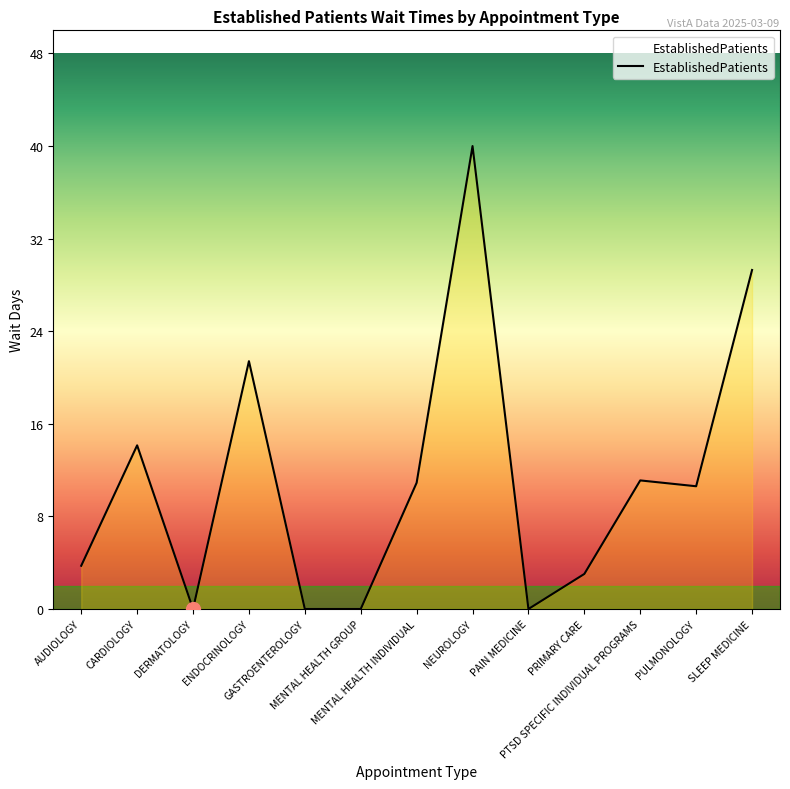

What is the change in value from PAIN MEDICINE to PULMONOLOGY?

+10.5